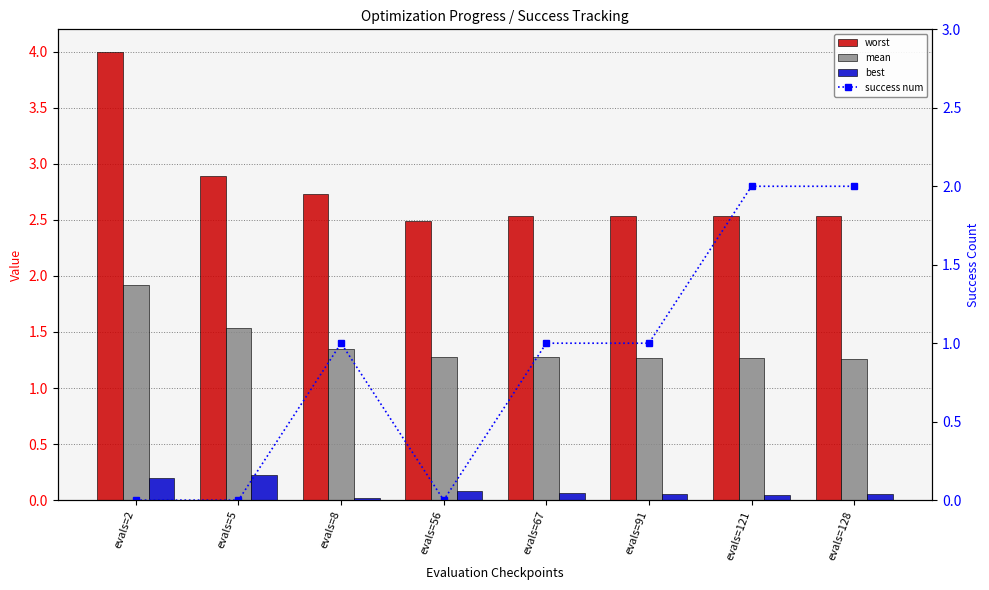

Is it true that best equals 0.0 at evals=91?

False